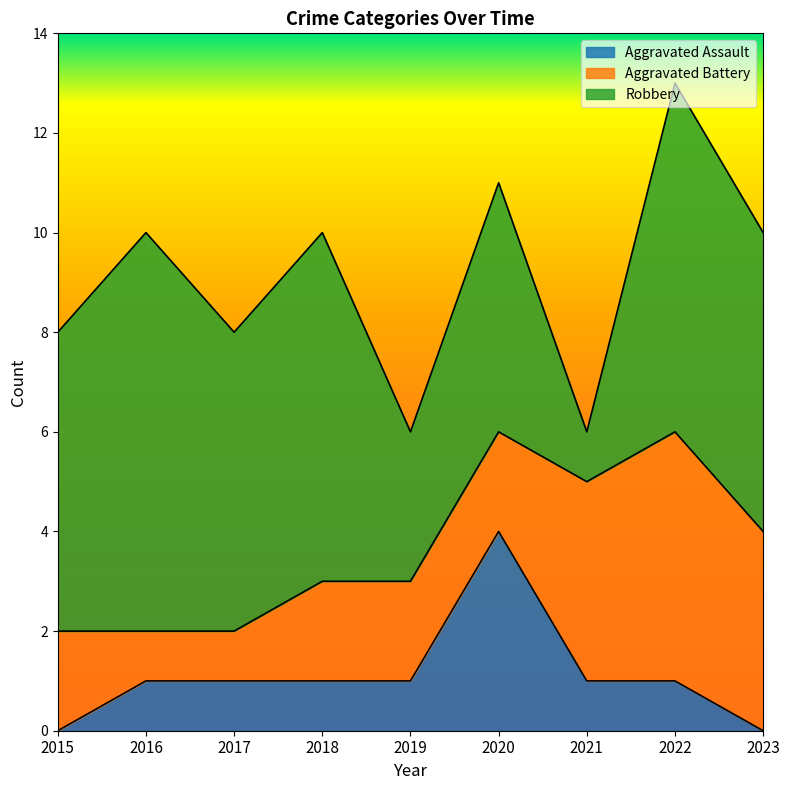

Where is Aggravated Assault nearest to the value 2?

2016